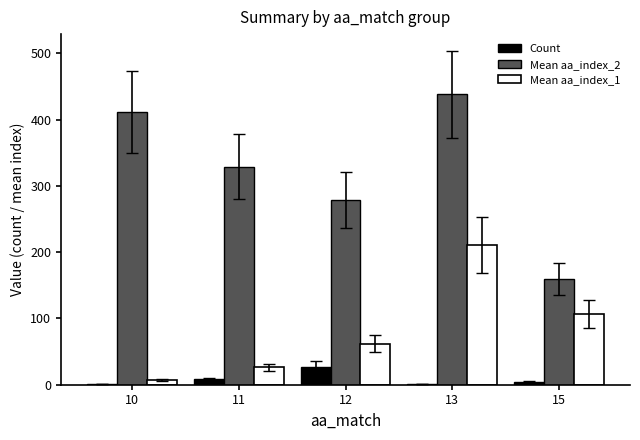

What is the highest value of the Count series?

27.0